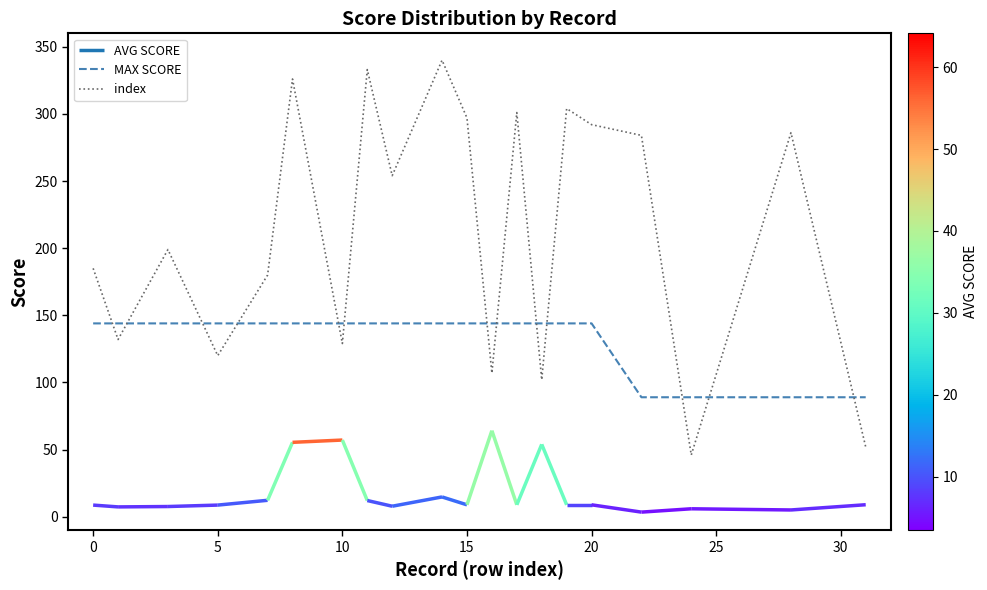

True or false: index has more than 1 interior local peaks.

True